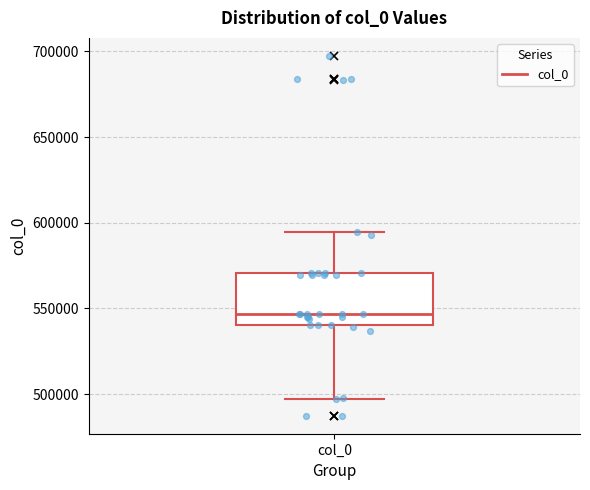

Where is the upper edge of the box for col_0 on the y-axis? The values are not printed on the chart, so give them approximately, as read against the axis.

570000